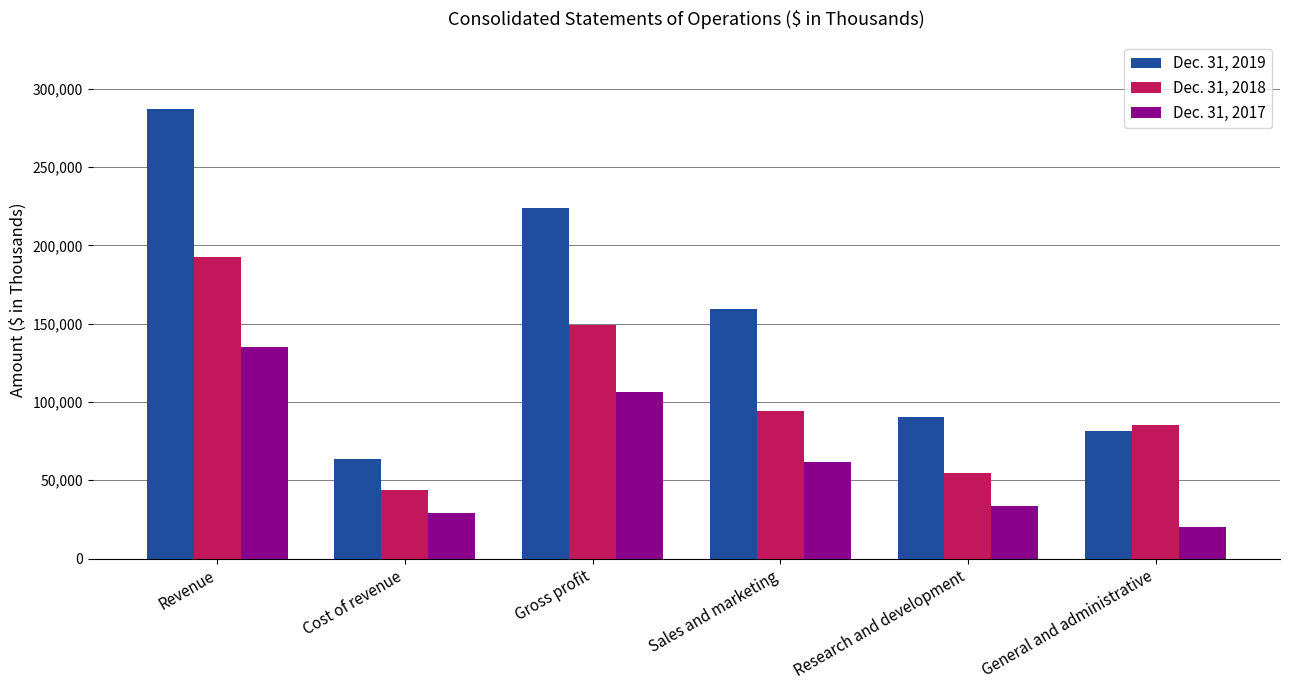

Rank the series by their maximum value, from highest to lowest.

Dec. 31, 2019, Dec. 31, 2018, Dec. 31, 2017